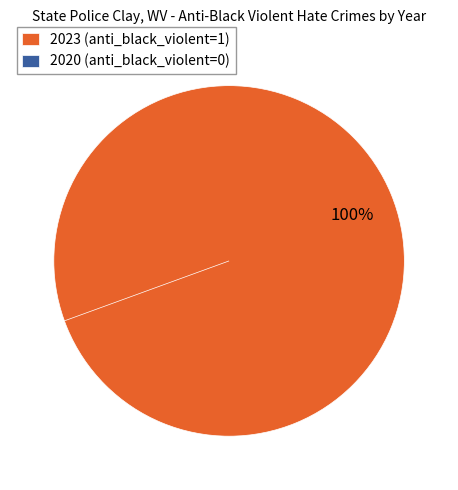

Is 2020 the majority of the pie?

No